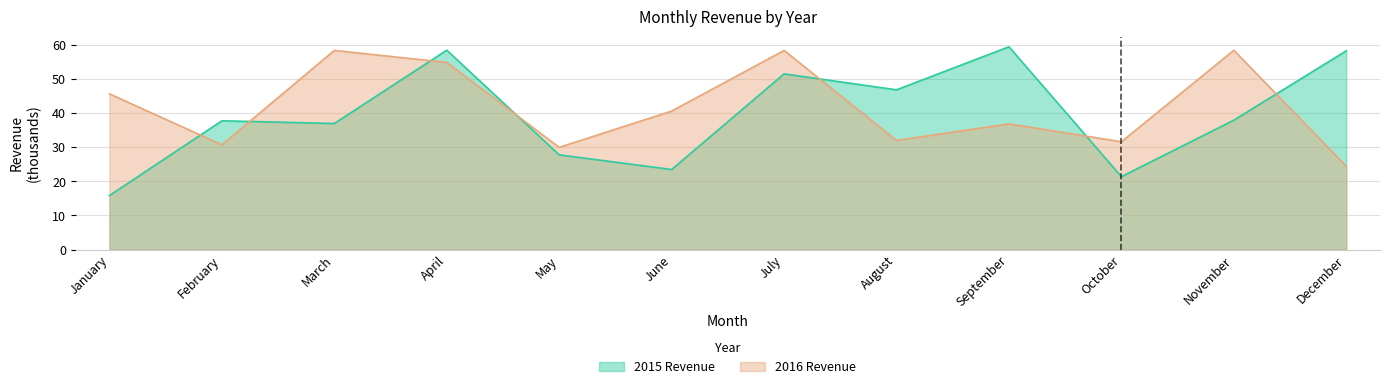

What is the spread (max minus min) of values at March?

21.4